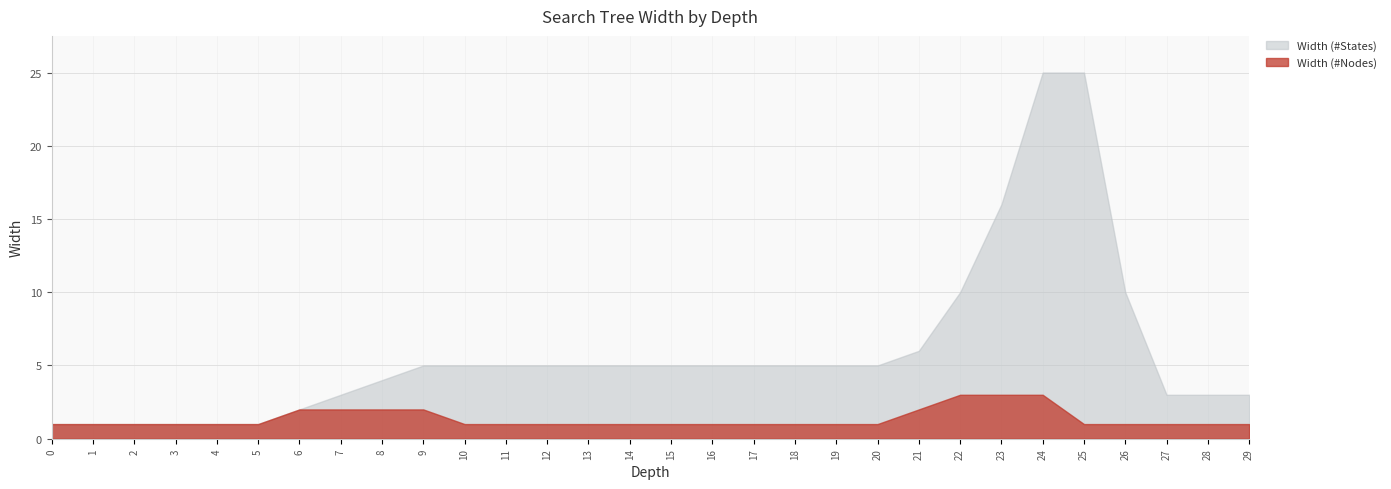

How many lines are shown in the chart?

2